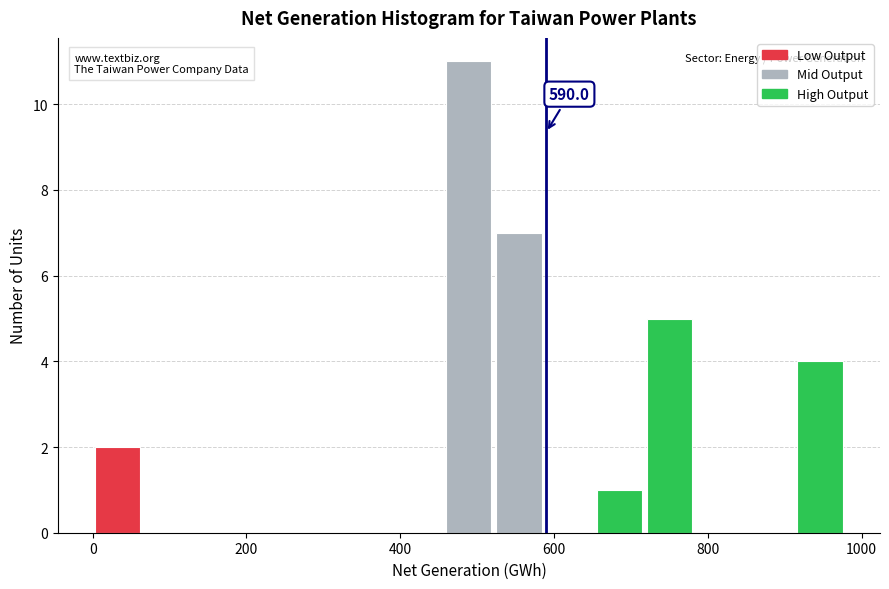

Read against the x-axis, roughly where is the centre of the tallest bar?

480